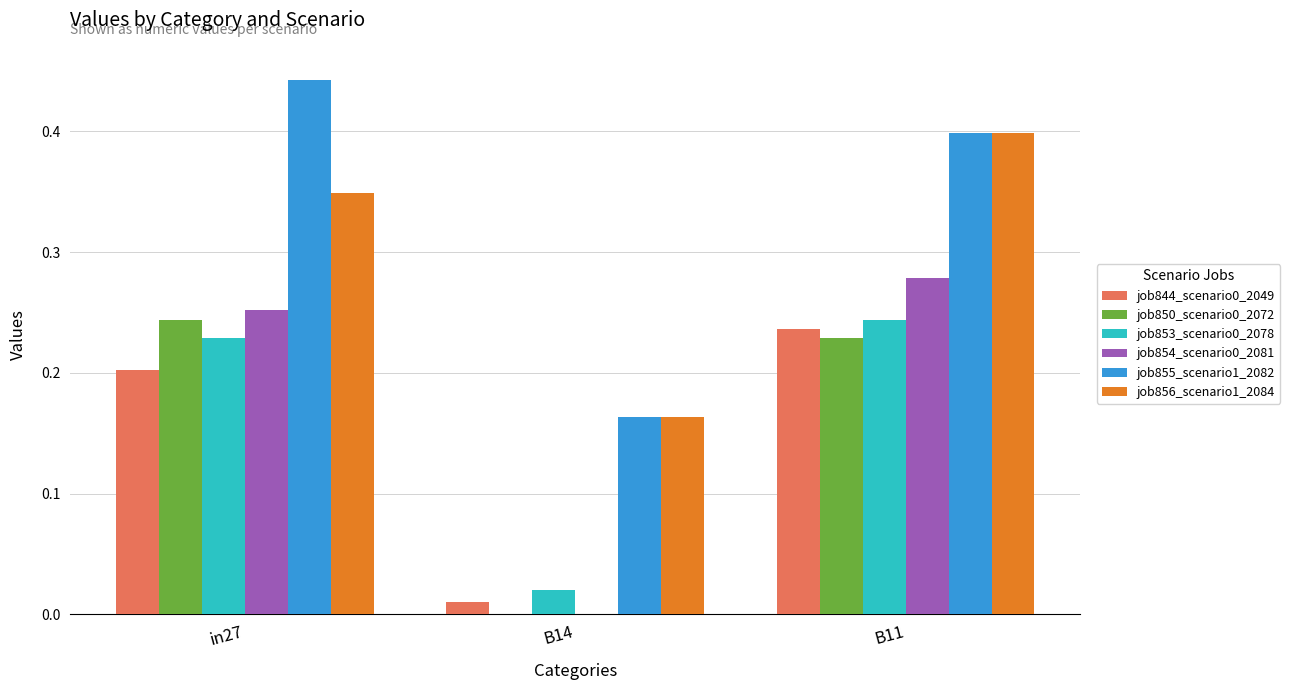

The job854_scenario0_2081 series shows 0.0 at B14. True or false?

True